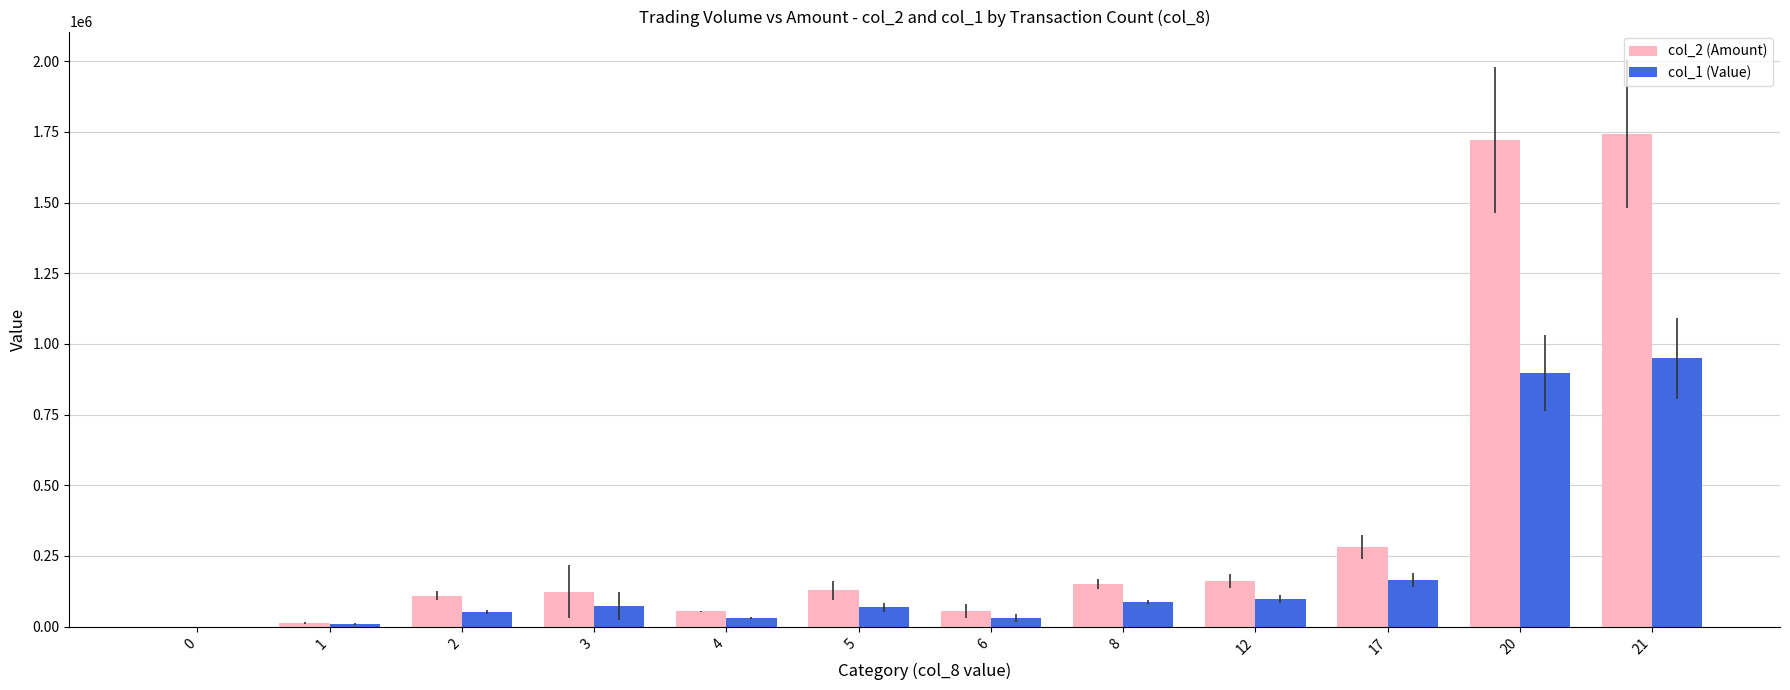

How many positive values does the col_1 (Value) series have?

11